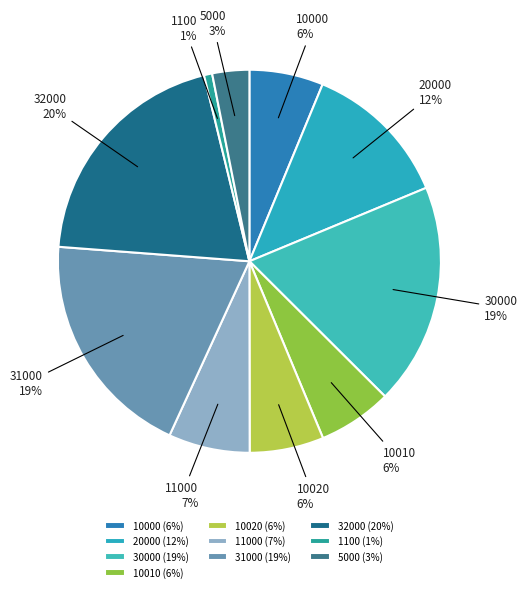

True or false: 10000 accounts for 20% of the total.

False